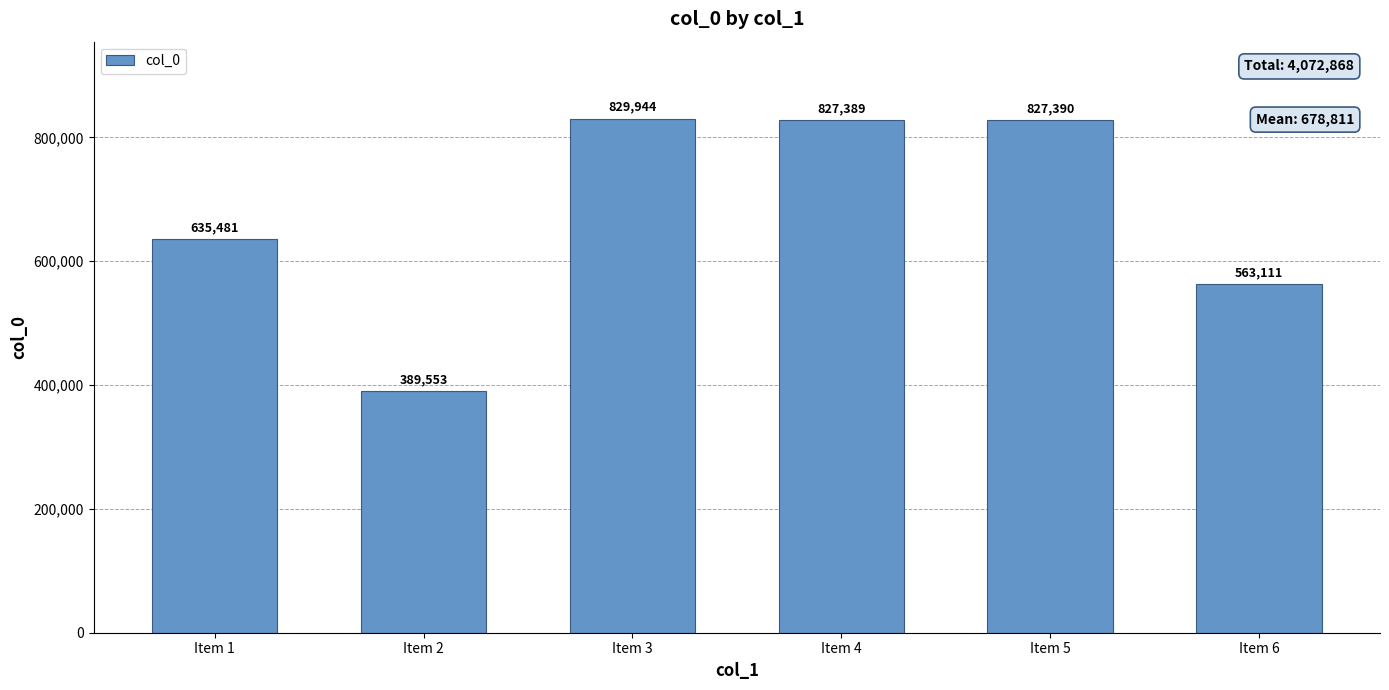

What is the value of the 2nd bar from the left?

389553